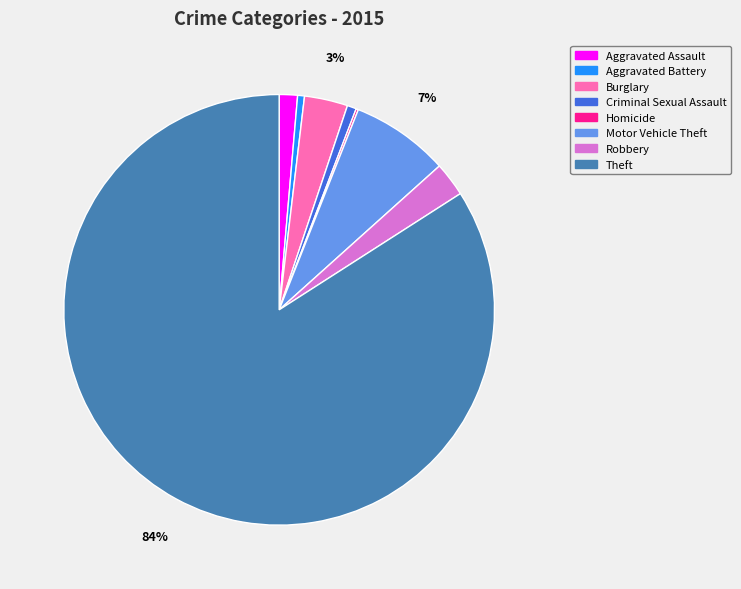

To the nearest percent, what percentage of the pie is Aggravated Battery?

1%